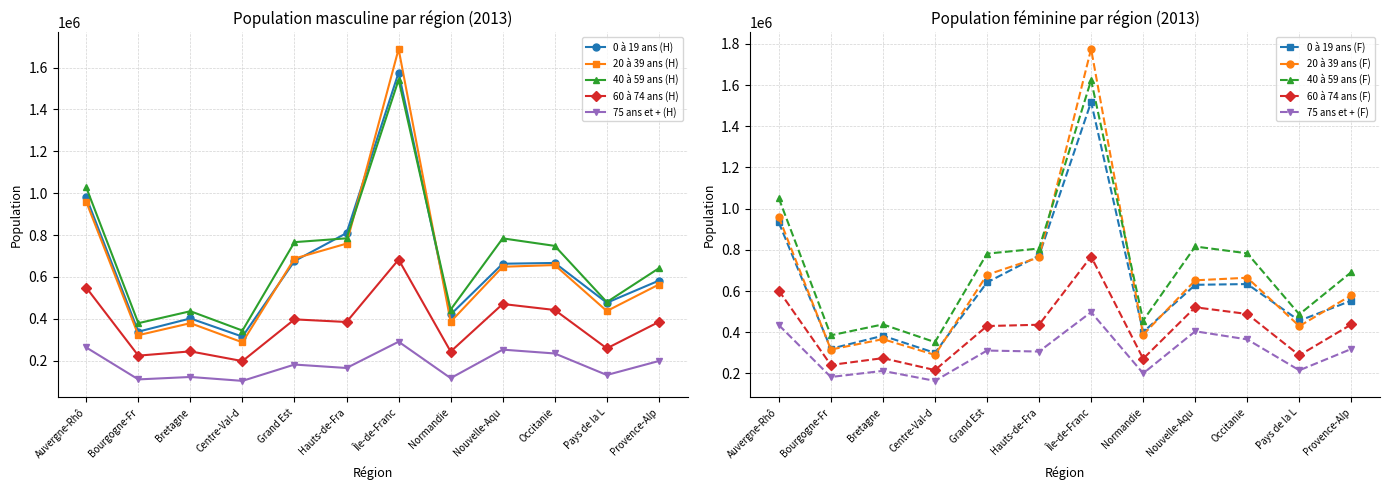

Which series ends up on top after the final intersection of 20 à 39 ans (H) and 40 à 59 ans (H)?

40 à 59 ans (H)